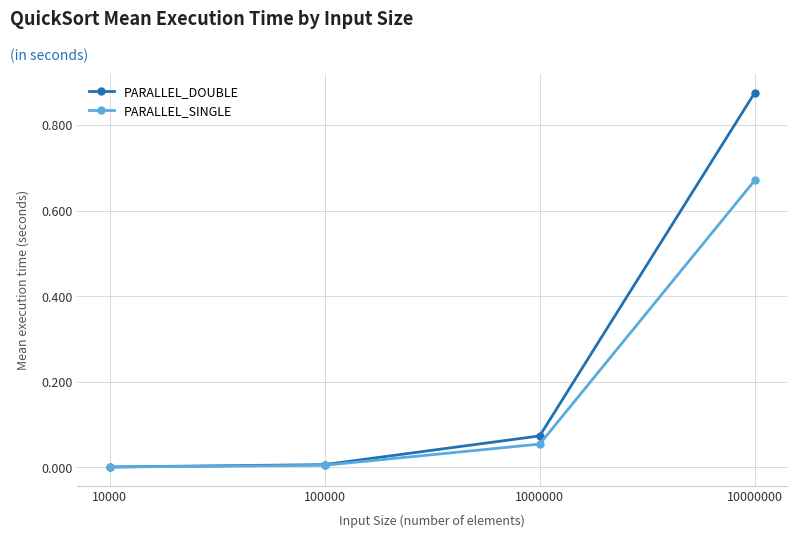

Rank the series by their average value, from highest to lowest.

PARALLEL_DOUBLE, PARALLEL_SINGLE